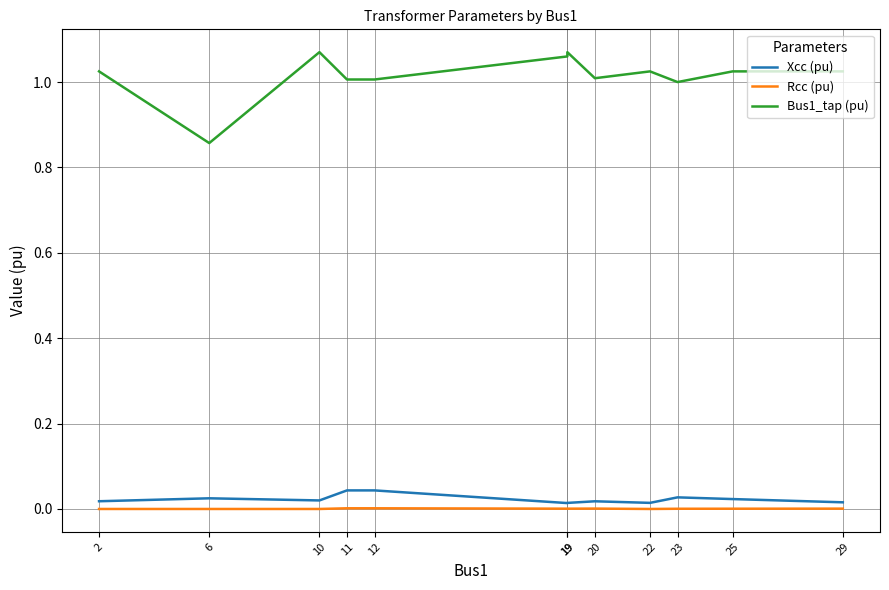

Which series changed the most between 6 and 23?

Bus1_tap (pu)